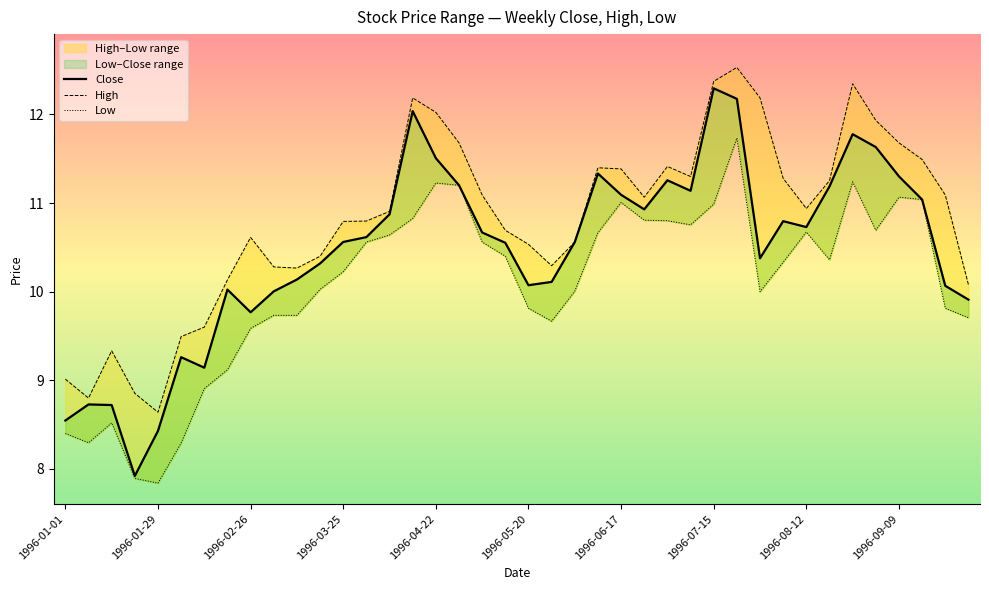

The High series shows 11.4 at 23. True or false?

True